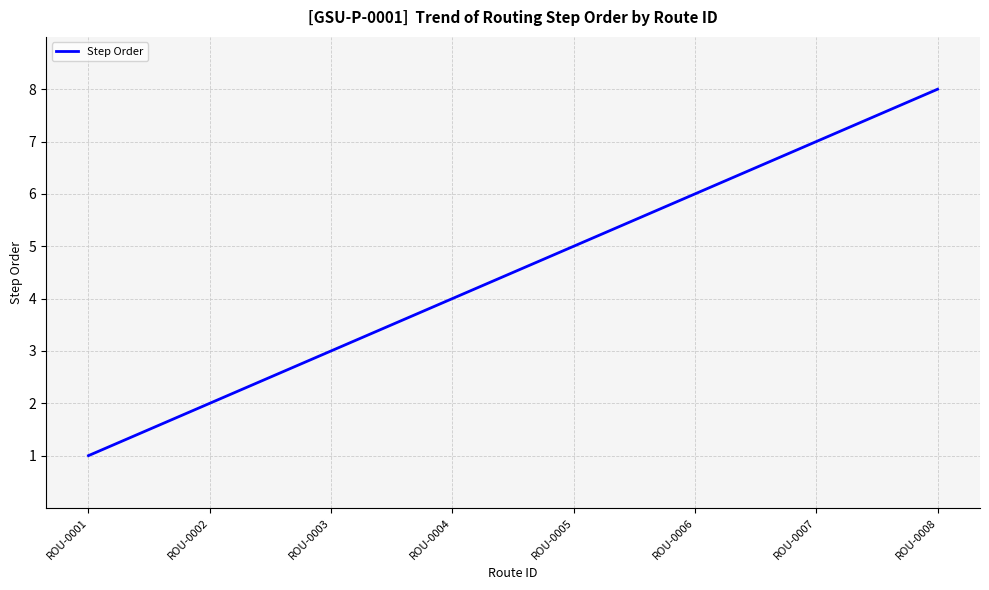

Which category has the highest value across all series?

ROU-0008